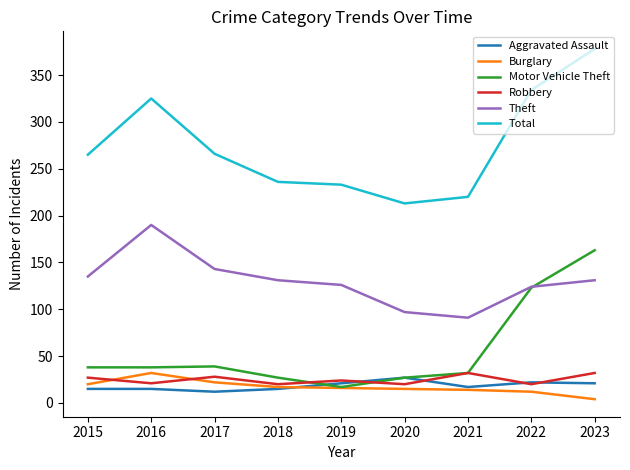

What is the maximum value for Theft?

190